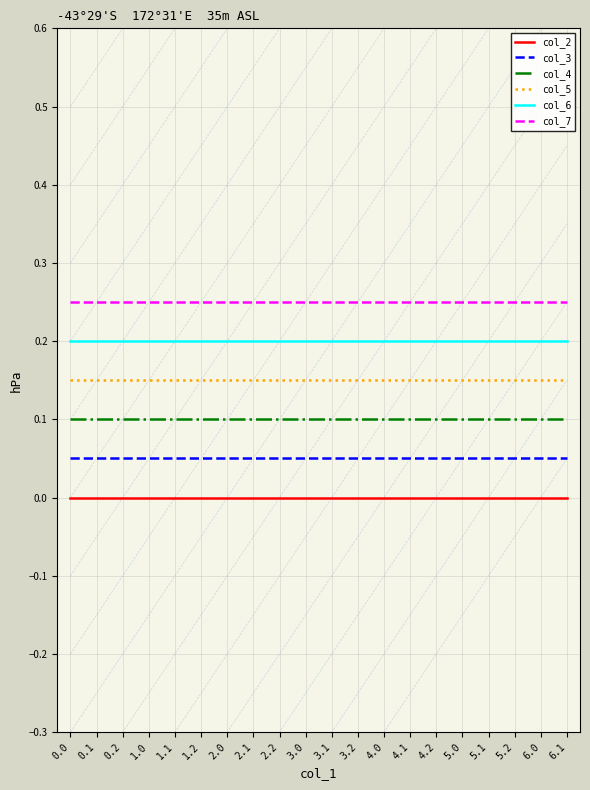

Rank the series by their maximum value, from lowest to highest.

col_2, col_3, col_4, col_5, col_6, col_7